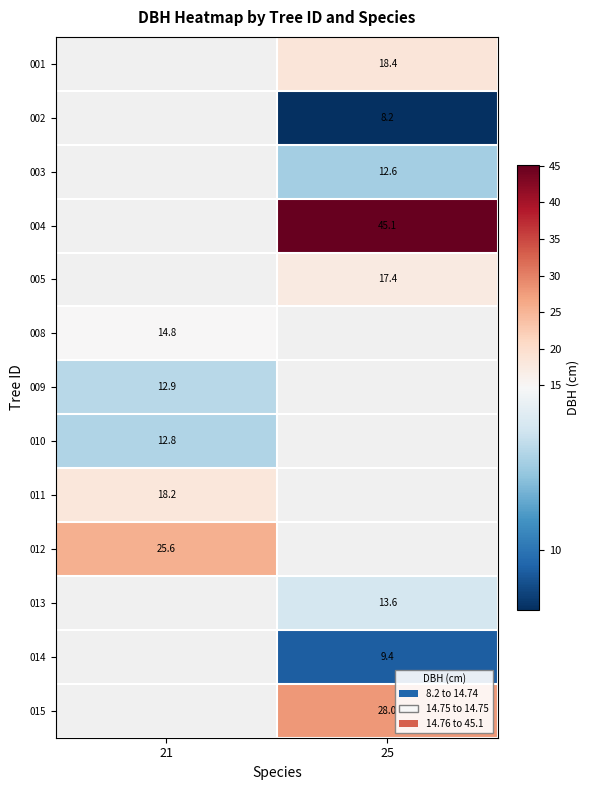

The value of 001 at 25 is 27.5. True or false?

False